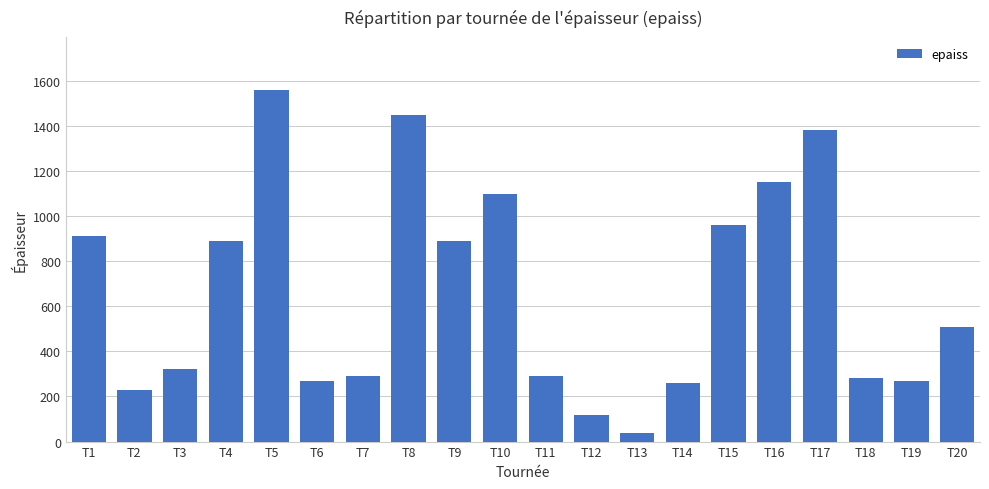

What is the change in value from T15 to T19?

-690